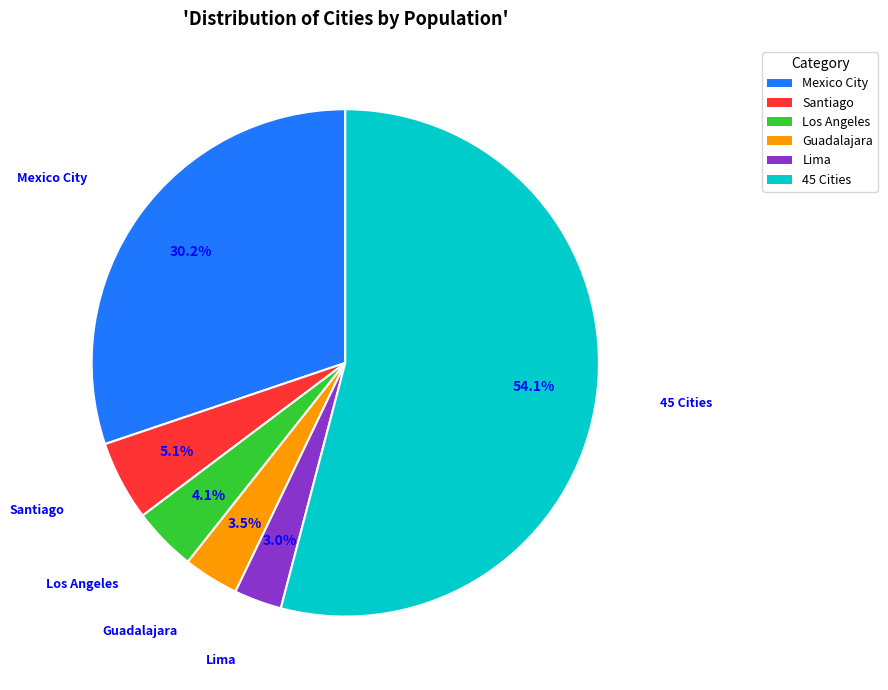

To the nearest percent, what is the difference between the largest and smallest slice percentages?

51%